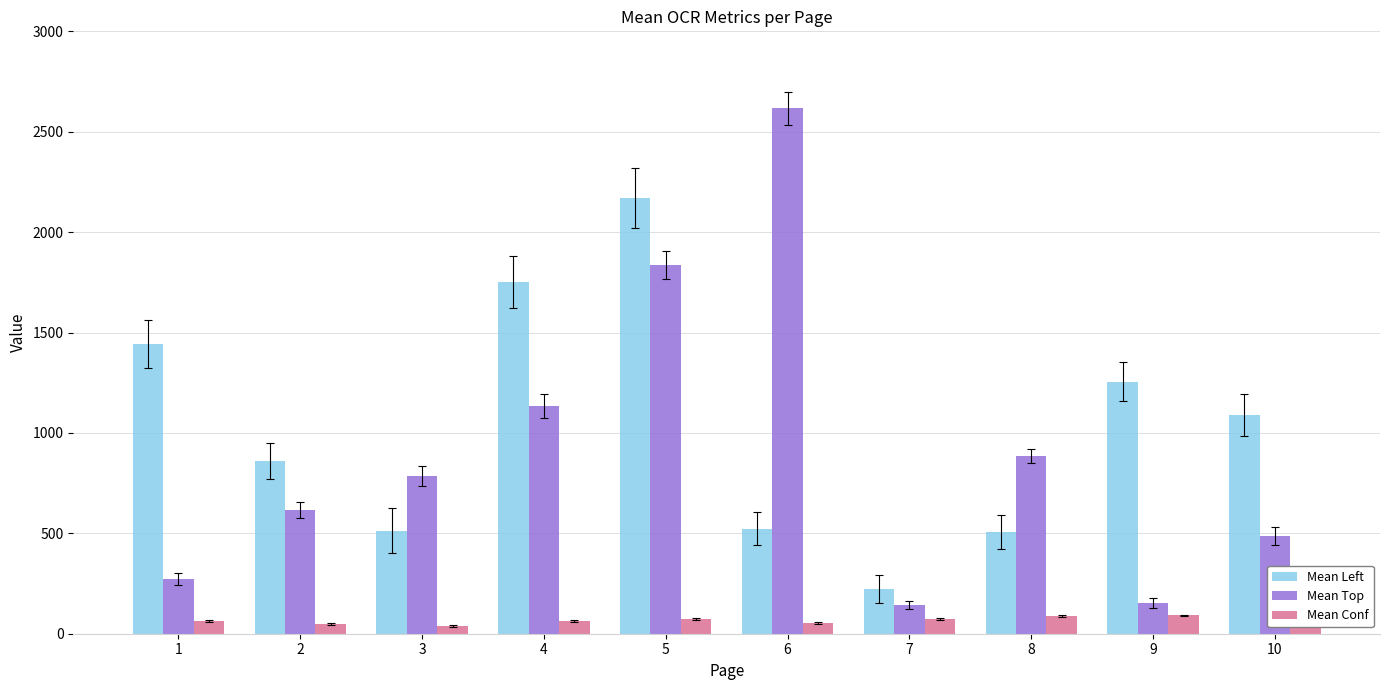

What is the difference between the highest and lowest values at 8?

798.1